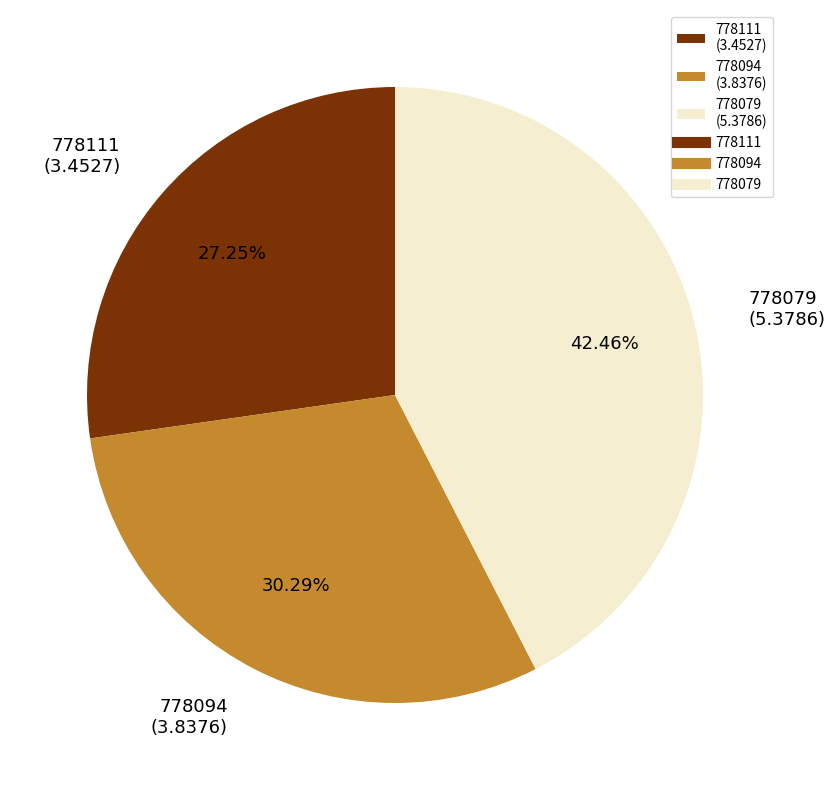

Between 778111 and 778094, which is larger?

778094